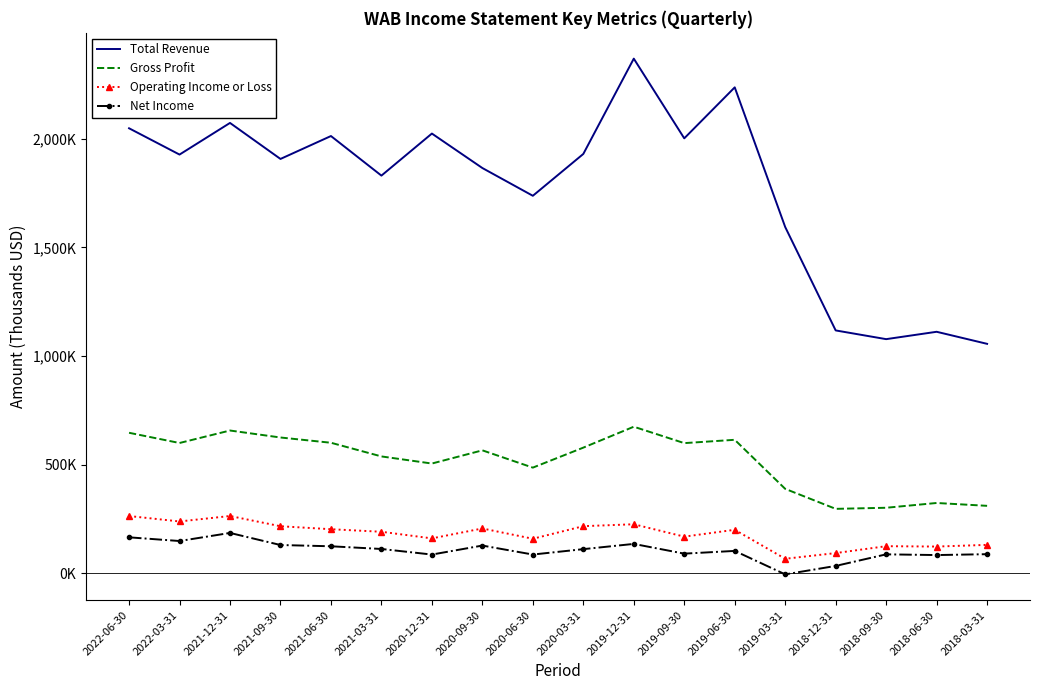

True or false: Net Income and Operating Income or Loss intersect in this chart.

False